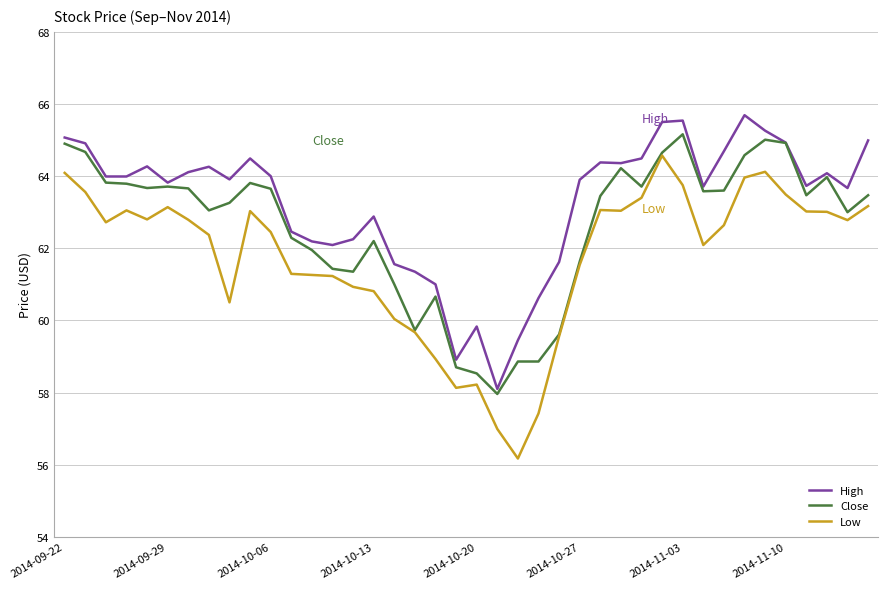

Which series has the largest total across all categories?

High